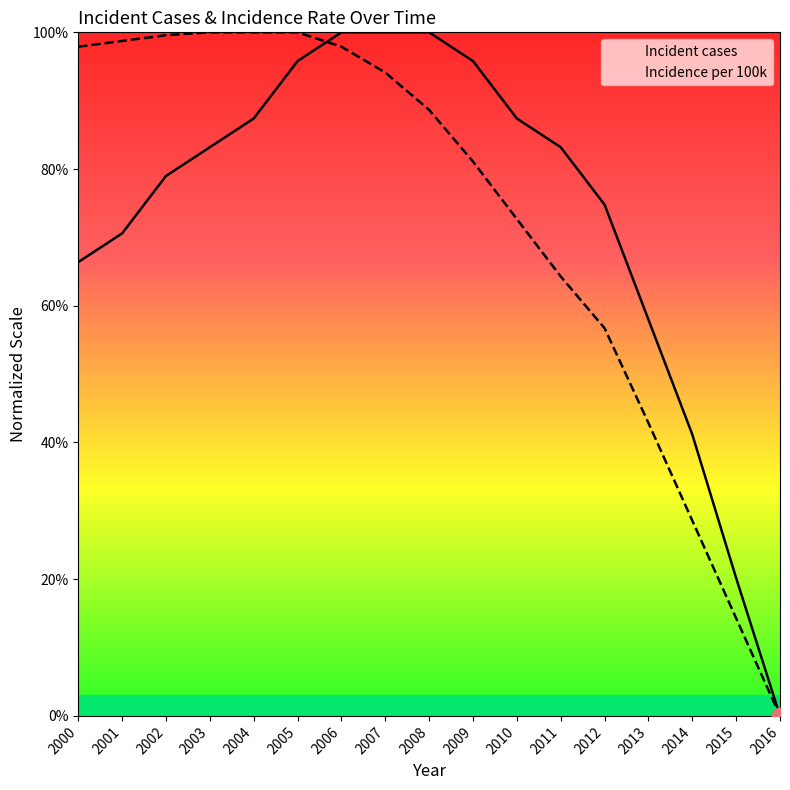

What is the greatest value displayed?

100.0